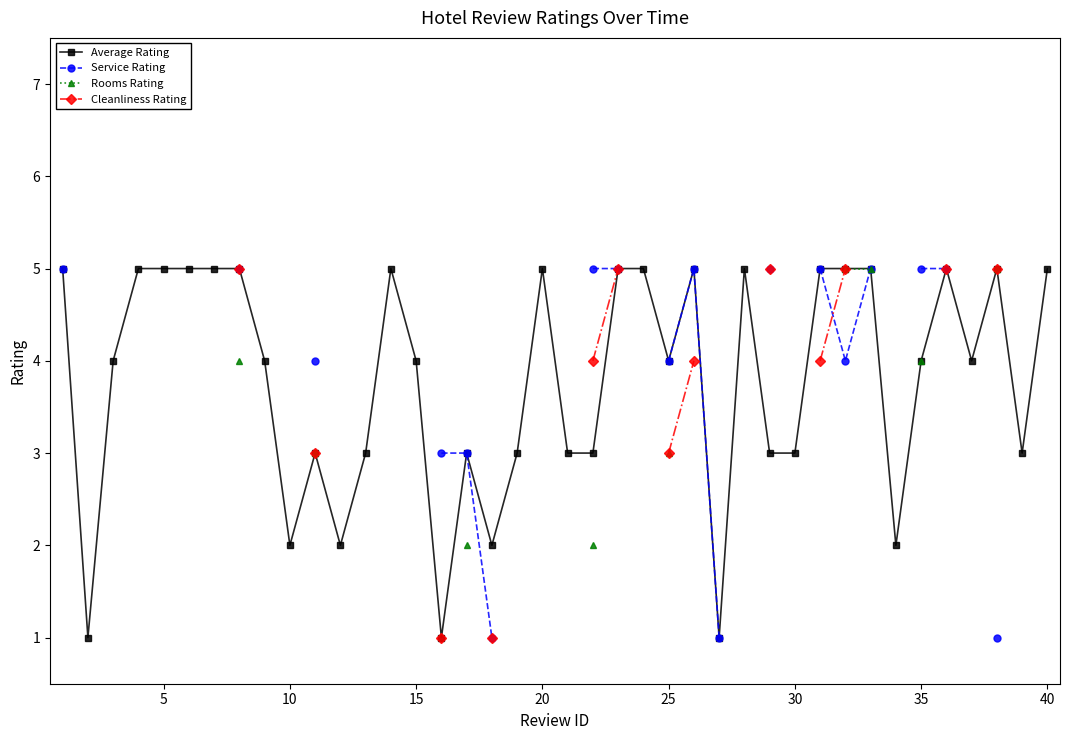

Which series has the largest range (max minus min)?

Average Rating